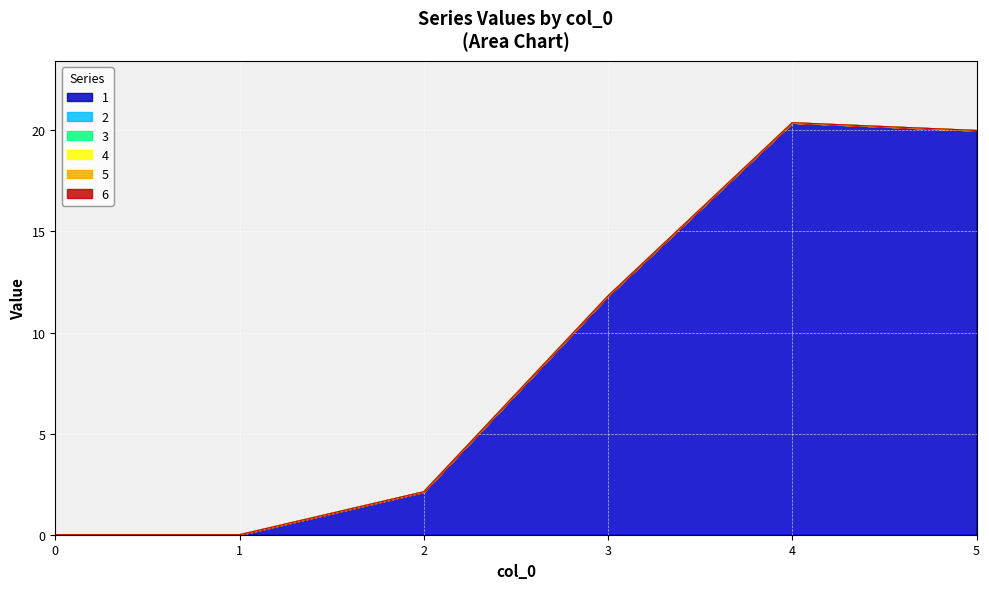

Does the chart display data point markers on the line(s)?

No